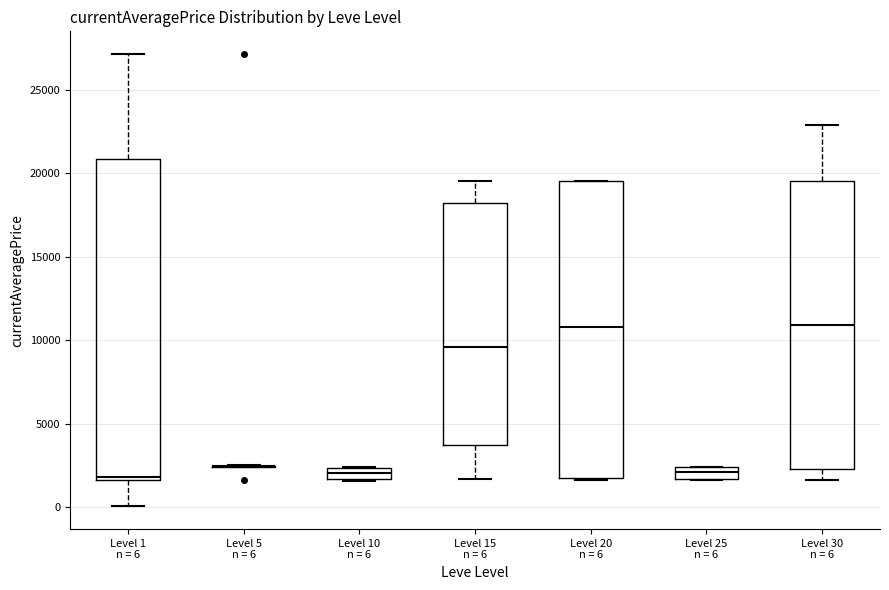

Where is the upper edge of the box for Level 10 n = 6 on the y-axis? The values are not printed on the chart, so give them approximately, as read against the axis.

2500